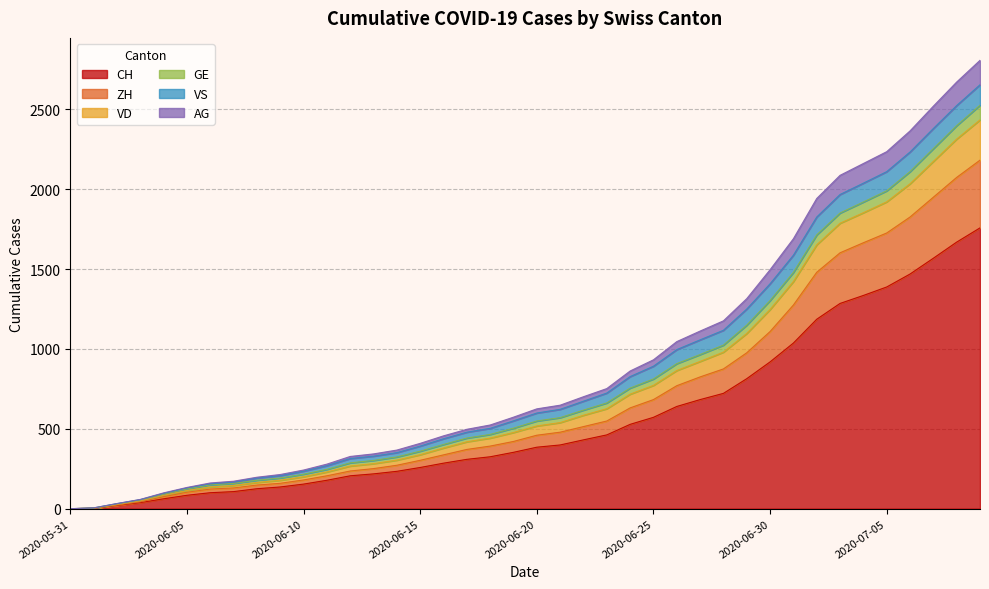

True or false: AG and GE cross at least once.

False